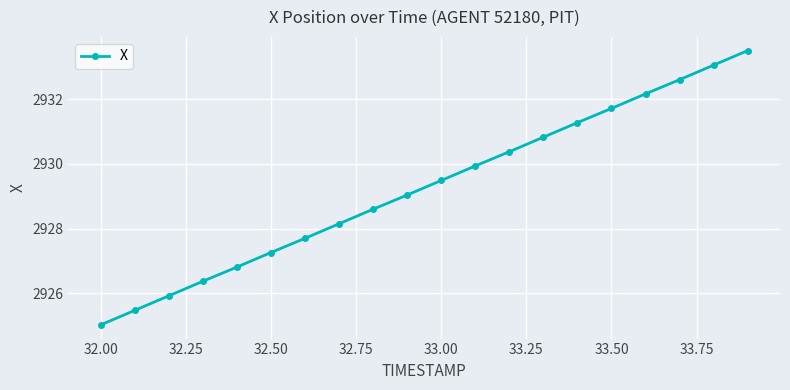

True or false: there are more than 0 points higher than both neighbors.

False